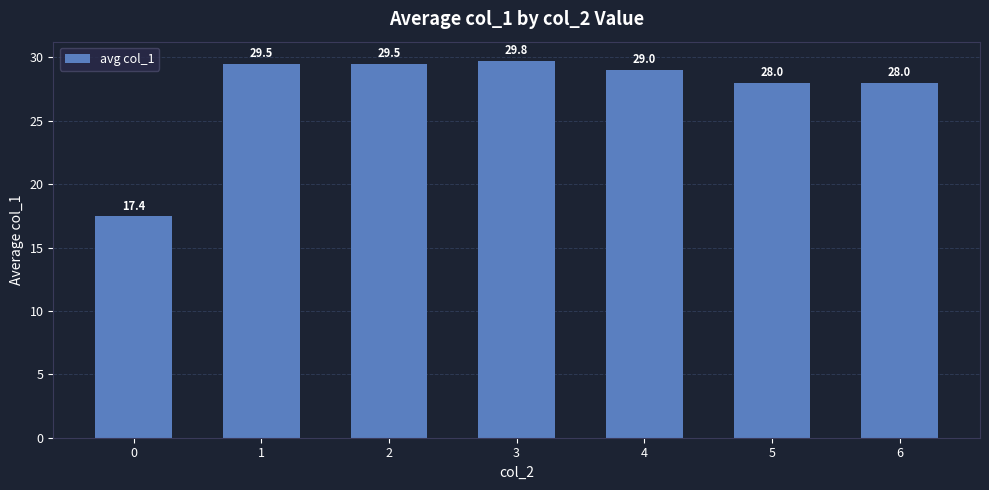

What is the value of the 5th bar from the left?

29.0